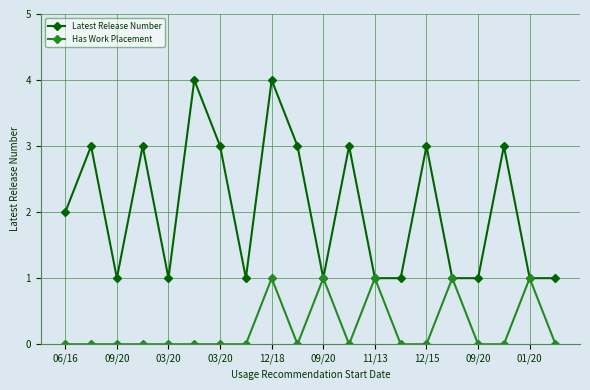

Which series has the largest total across all categories?

Latest Release Number